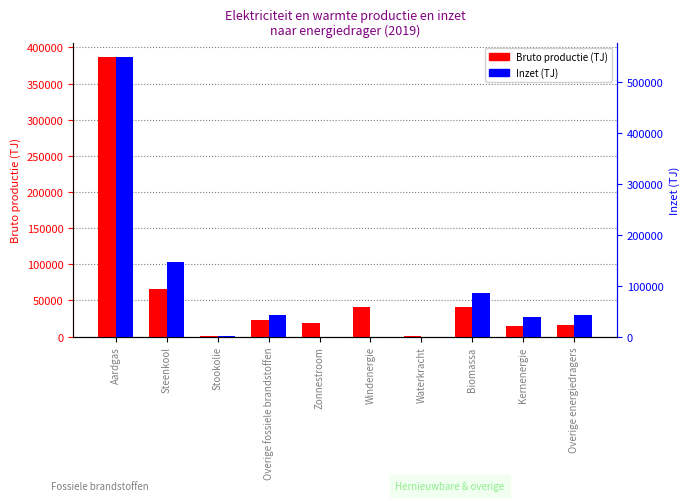

What is the approximate value of Inzet (TJ) at Stookolie, to the nearest 100?

800